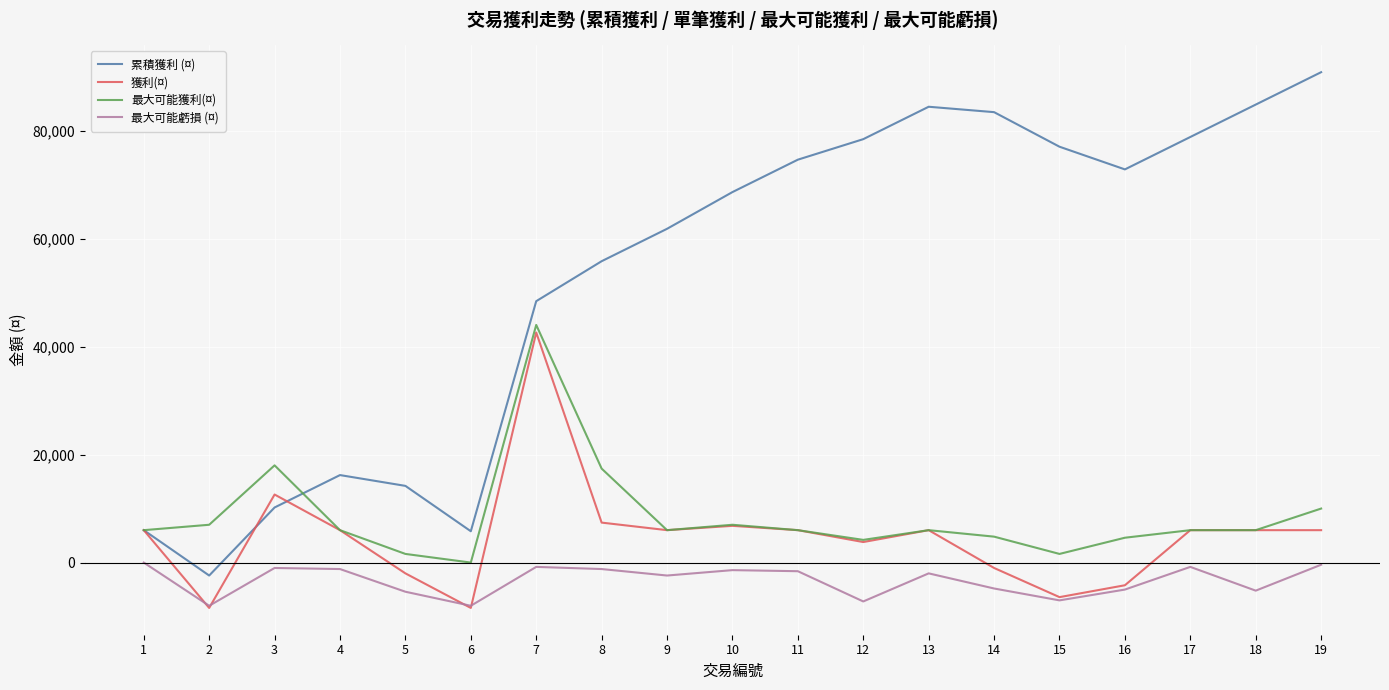

The value of 累積獲利 (¤) at 9 is 61800. True or false?

True